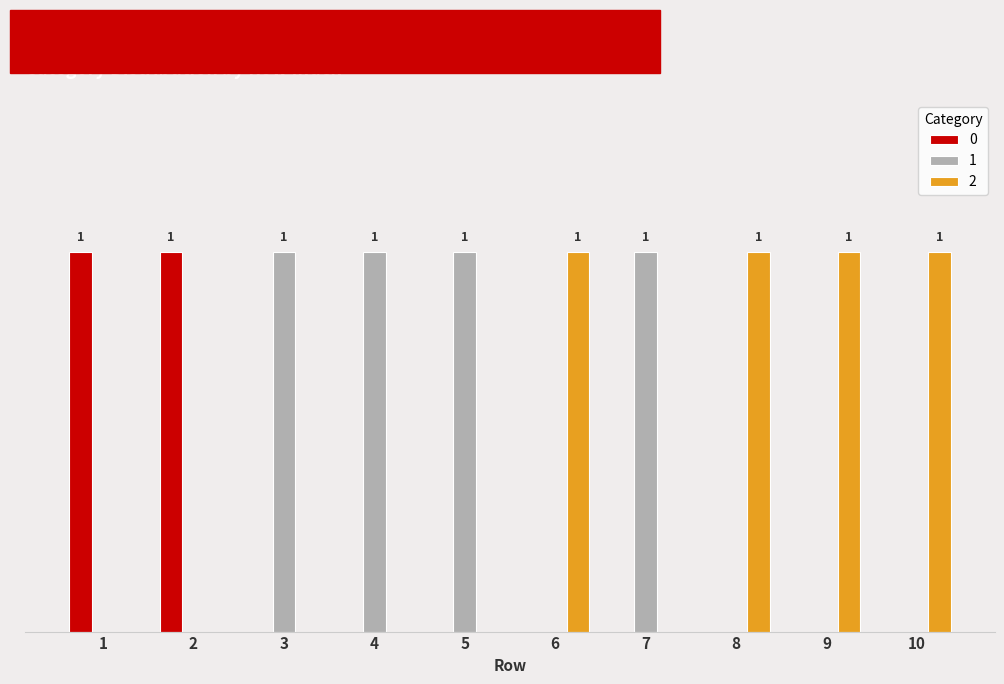

Does the chart contain stacked bars?

No